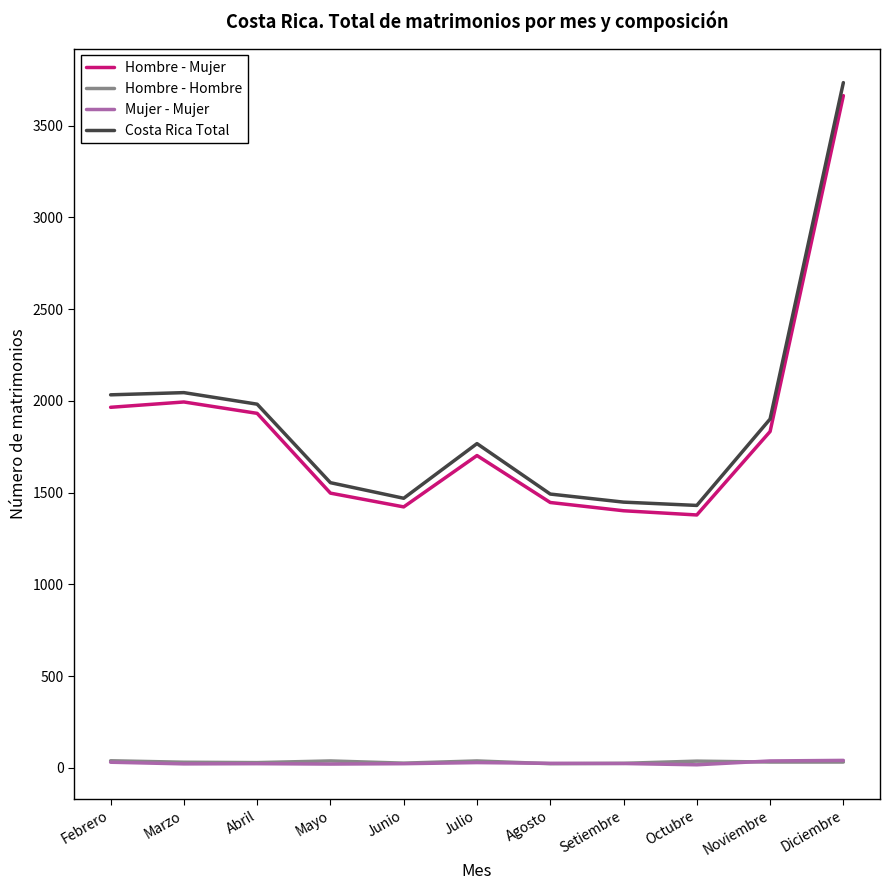

At how many categories does at least one series exceed 3386?

1